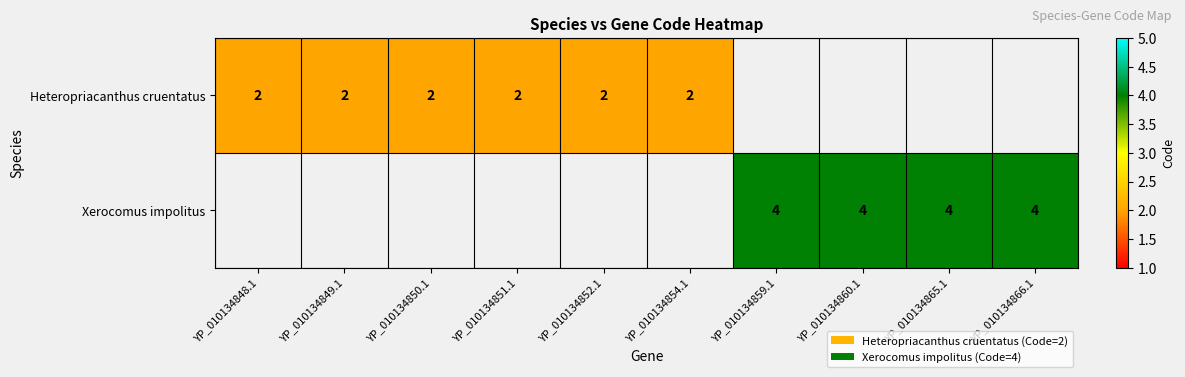

What is the sum of the Heteropriacanthus cruentatus values at YP_010134849.1 and YP_010134848.1?

4